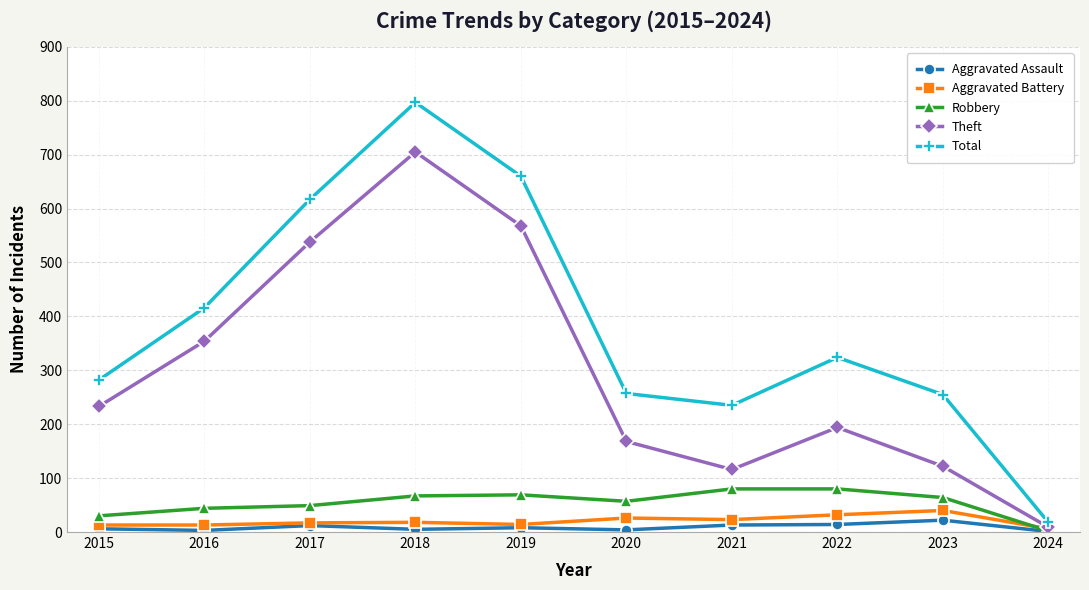

Rank the series by their maximum value, from highest to lowest.

Total, Theft, Robbery, Aggravated Battery, Aggravated Assault